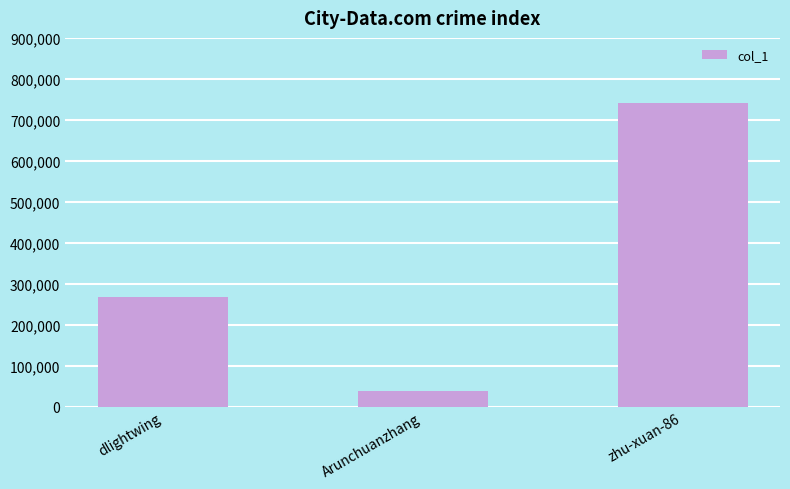

Reading left to right, what are all the values shown in this chart?

267306	39398	740489